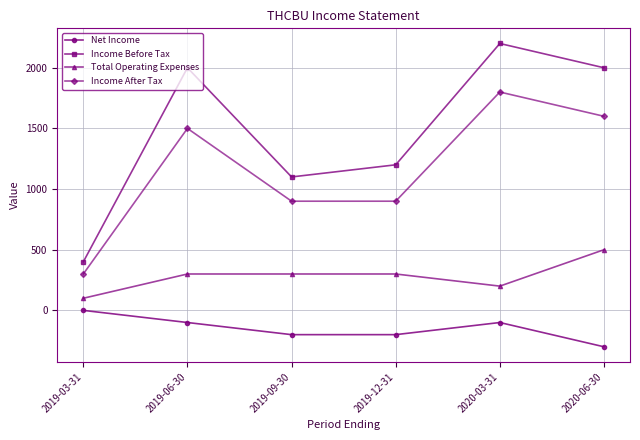

Count the Total Operating Expenses values in the range 200 to 300.

4